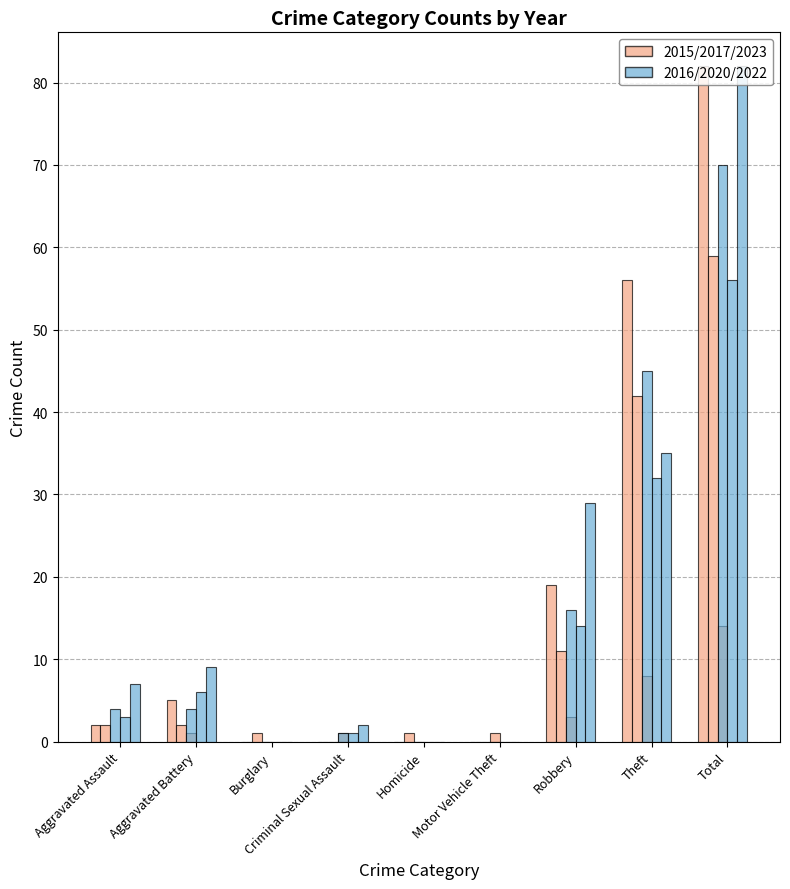

What is the sum of all Year 2015 values?

164